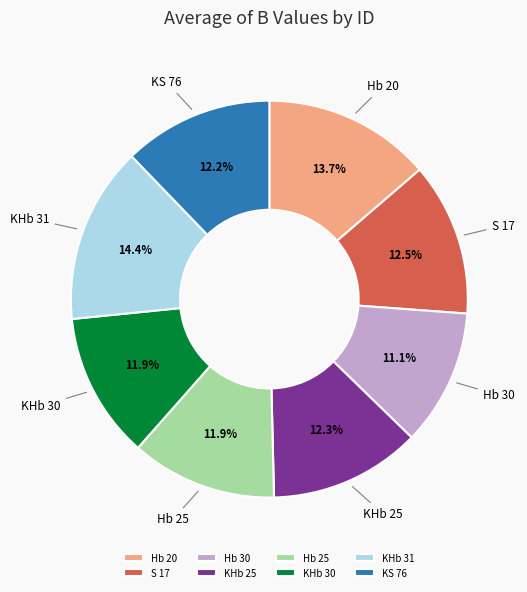

How many slices are in this pie chart?

8